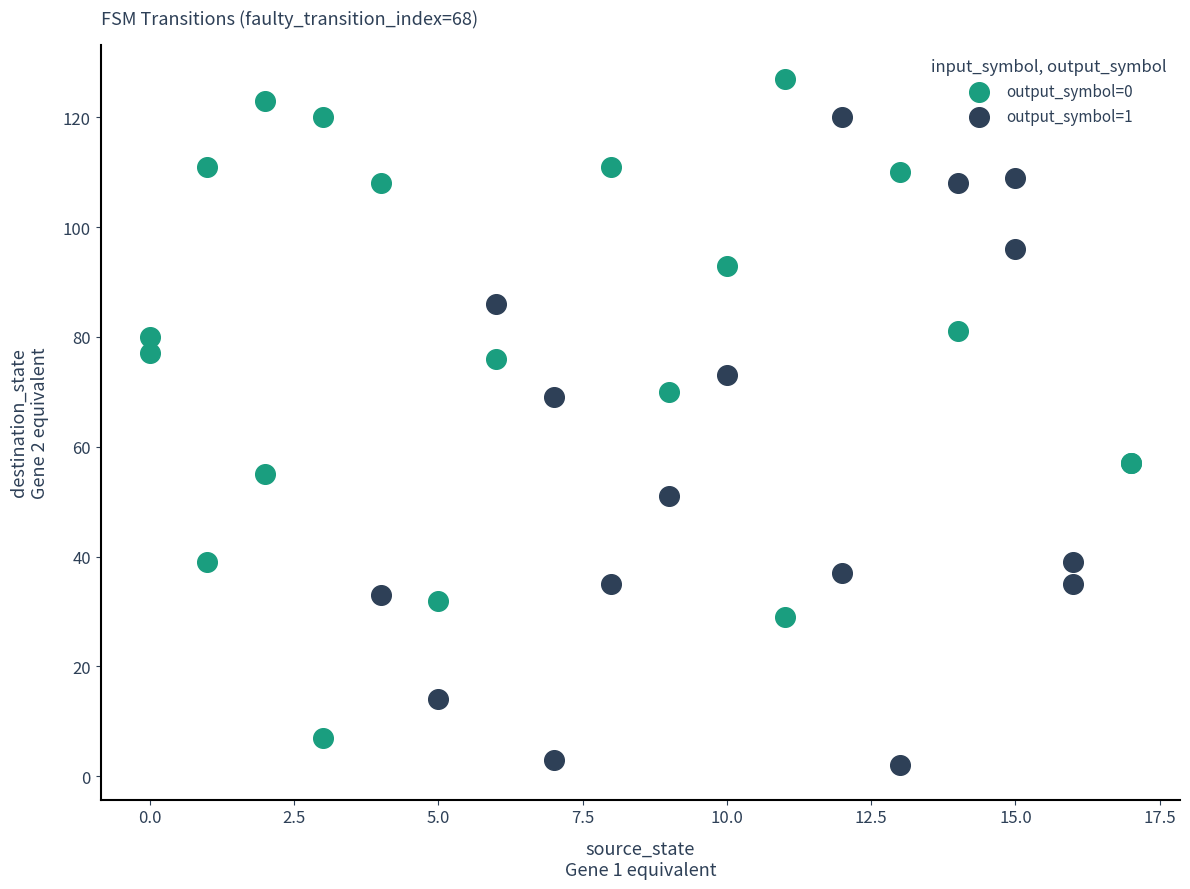

Which series contains the highest Y value?

output_symbol=0